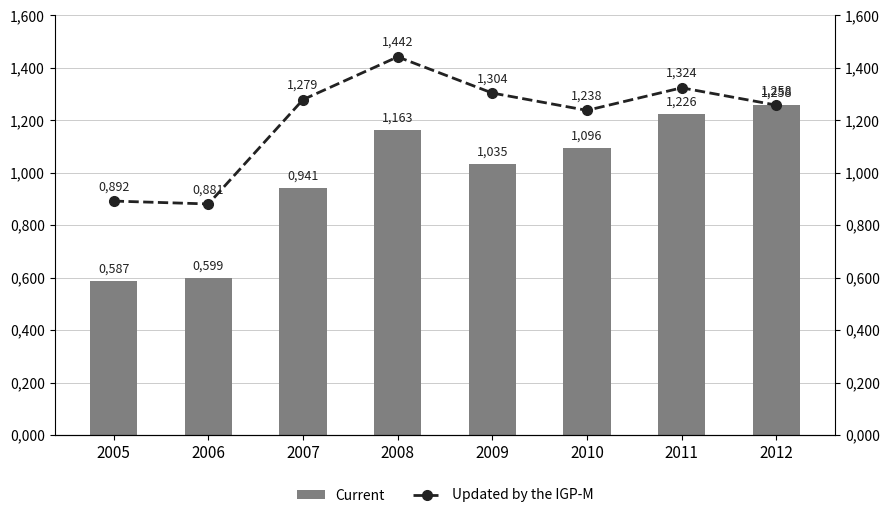

What is the spread (max minus min) of values at 2011?

98